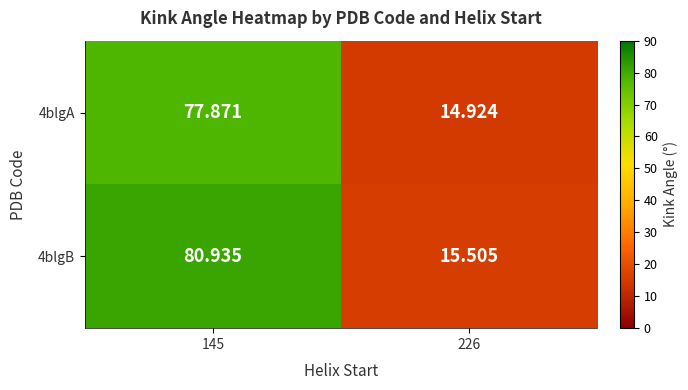

Rank the series by their maximum value, from highest to lowest.

4blgB, 4blgA